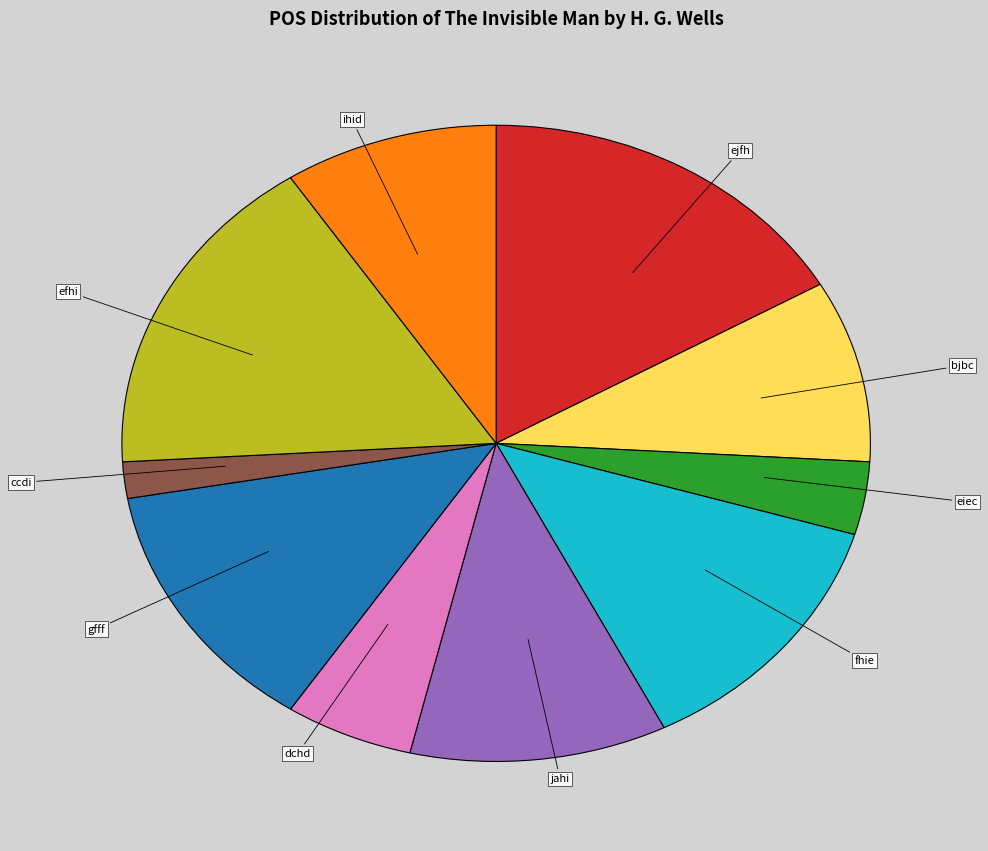

Is there a majority slice in this chart?

No